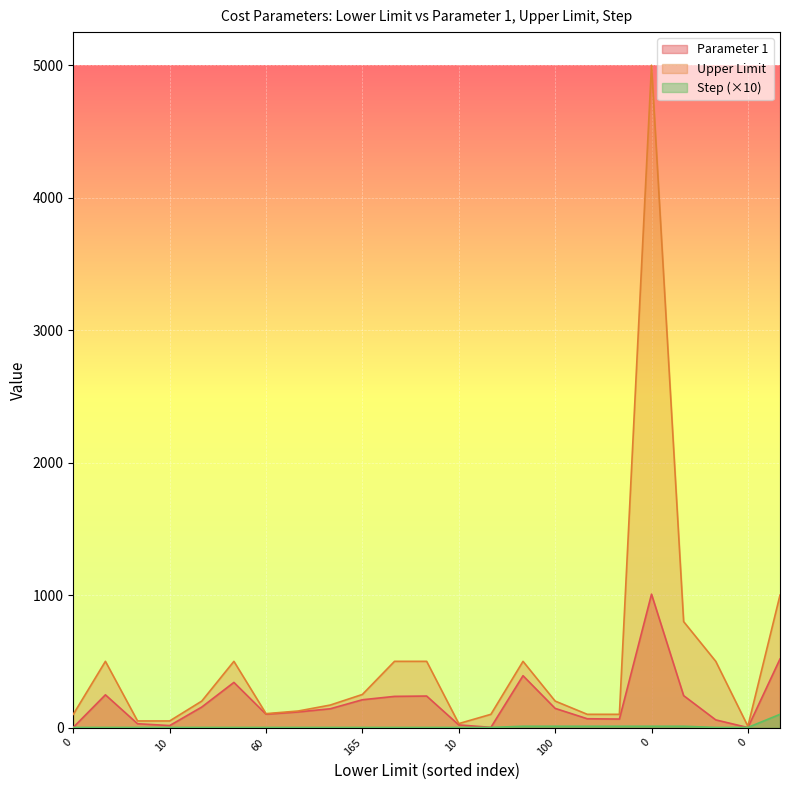

What is the label of the 4th point from the left?

10.0